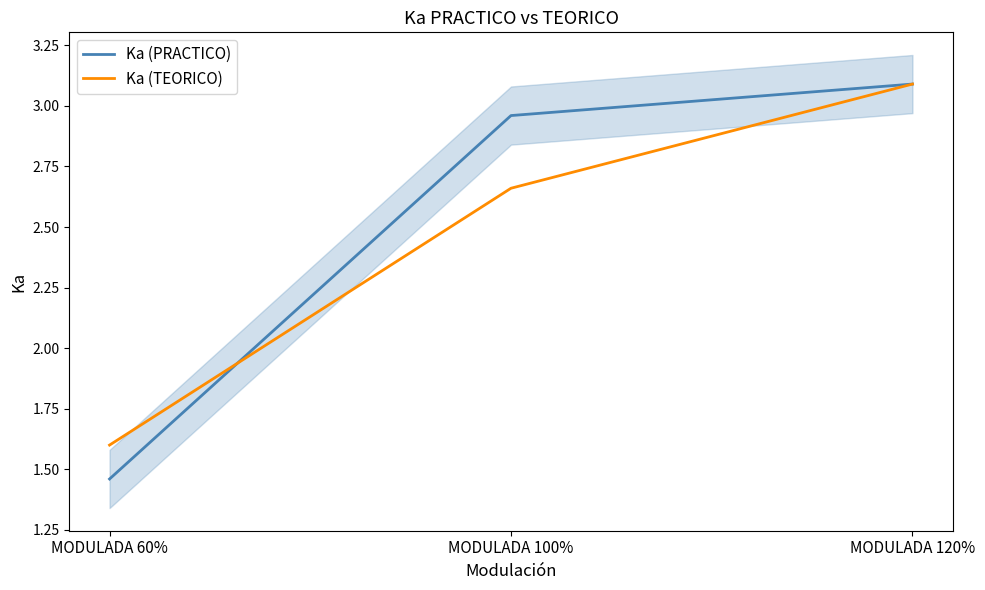

What is the label of the 1st point from the left?

MODULADA 60%